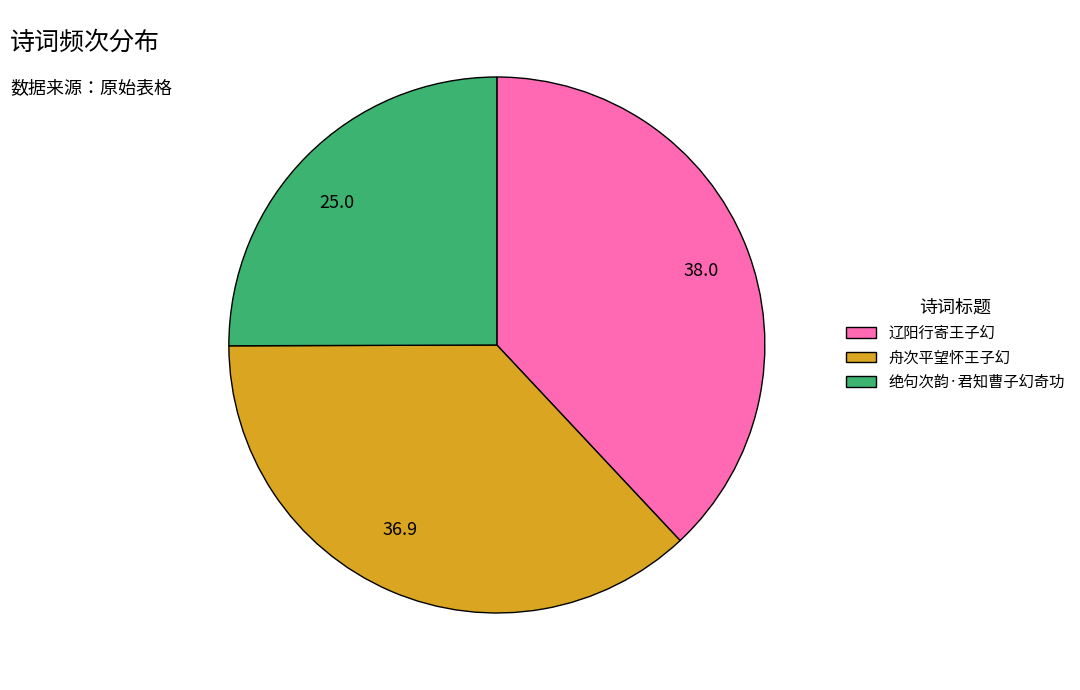

Does 绝句次韵·君知曹子幻奇功 represent more than half of the total?

No